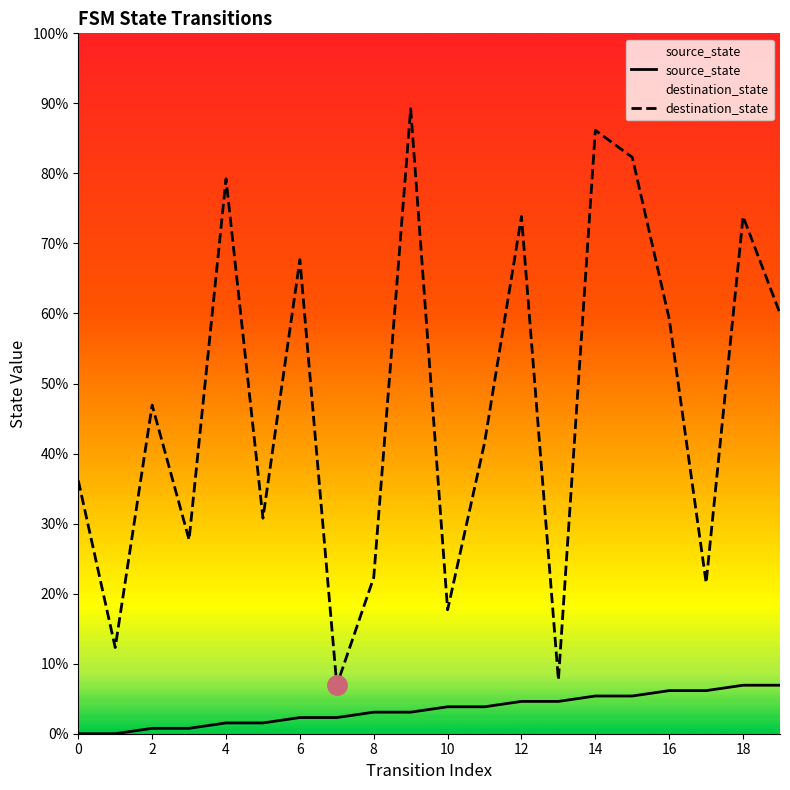

List the series in order of their peak value, highest first.

destination_state, source_state